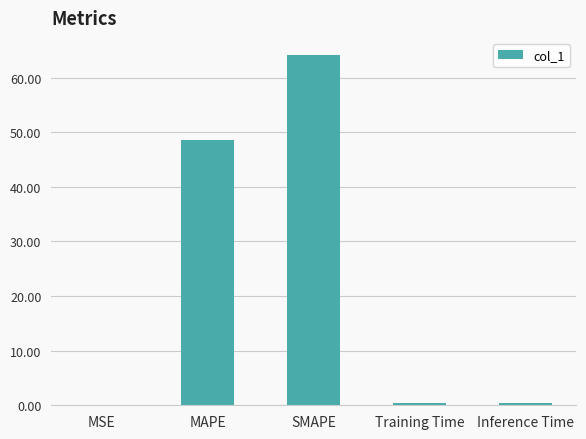

What is the sum of all values?

113.3